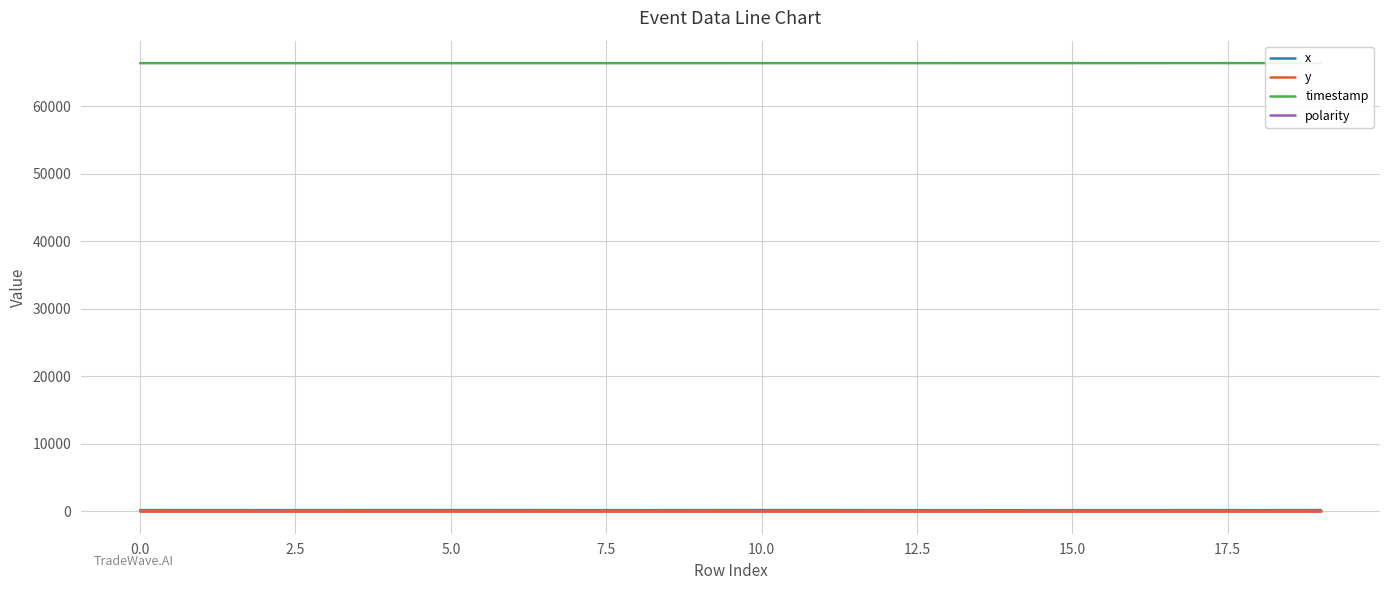

What is the label of the 11th point from the left?

10